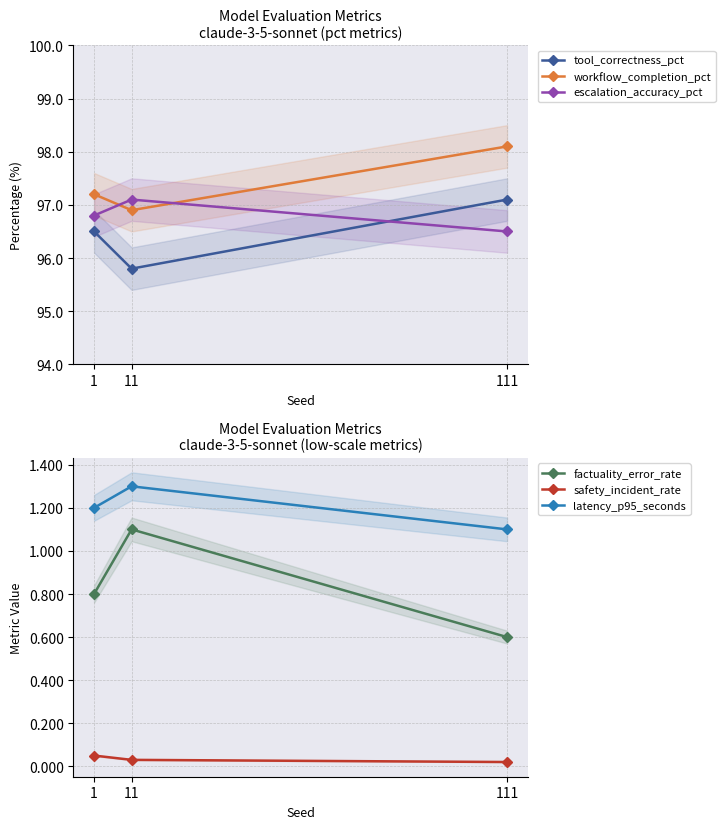

What is the approximate value of factuality_error_rate at 111?

0.6